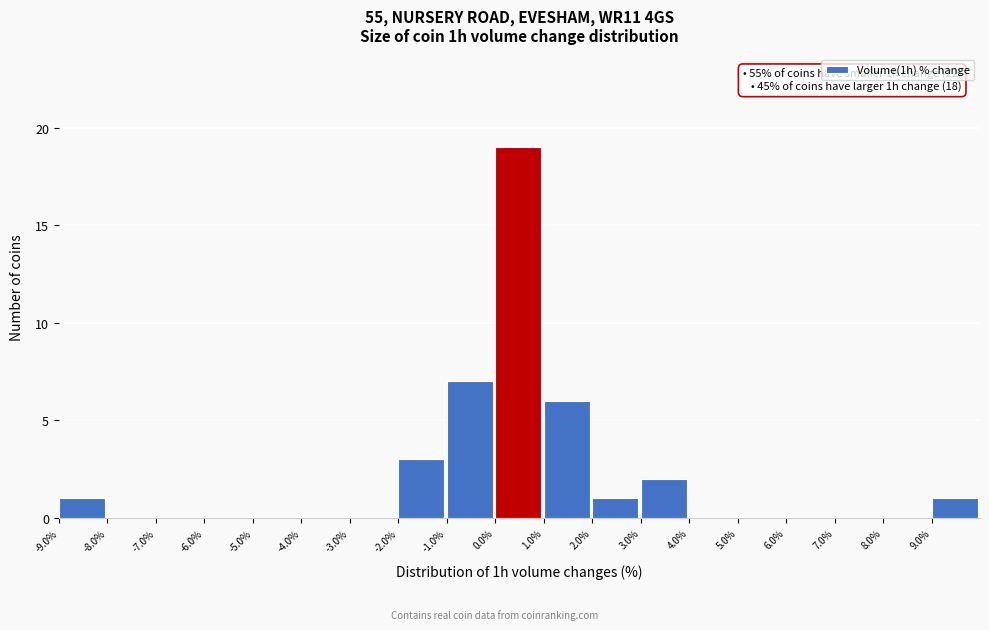

Which range on the x-axis has the tallest bar?

0 to 1